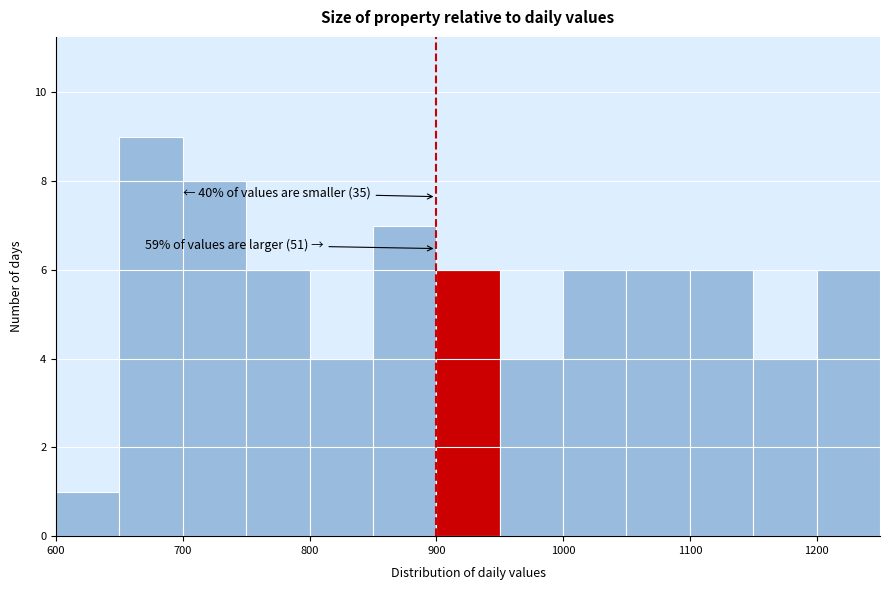

Which range on the x-axis has the tallest bar?

650 to 700